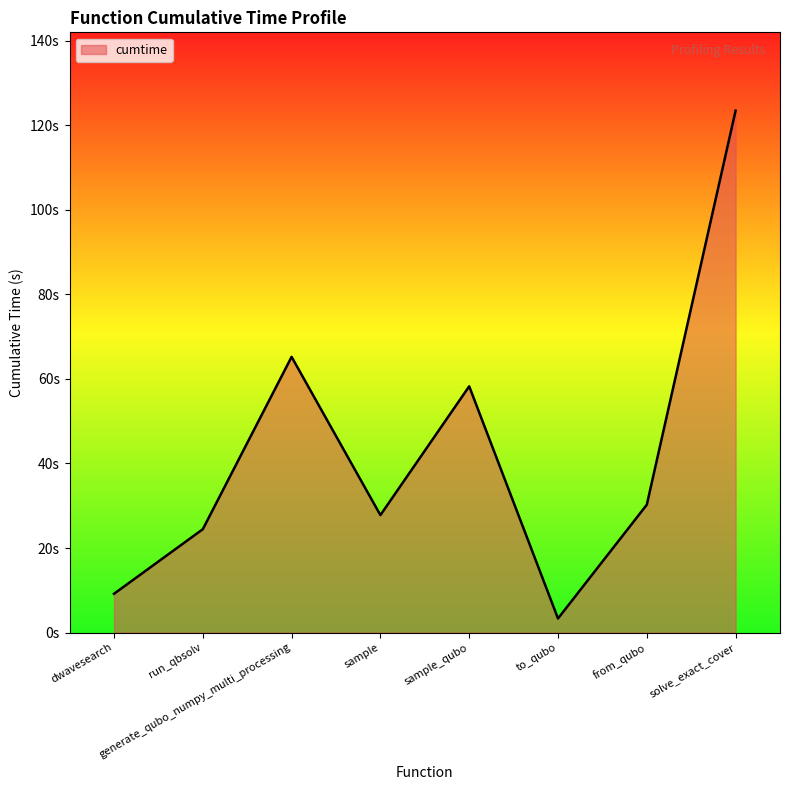

Reading right to left, what are all the values shown in this chart?

solve_exact_cover=123.5	from_qubo=30.2	to_qubo=3.3	sample_qubo=58.3	sample=27.8	generate_qubo_numpy_multi_processing=65.2	run_qbsolv=24.4	dwavesearch=9.2